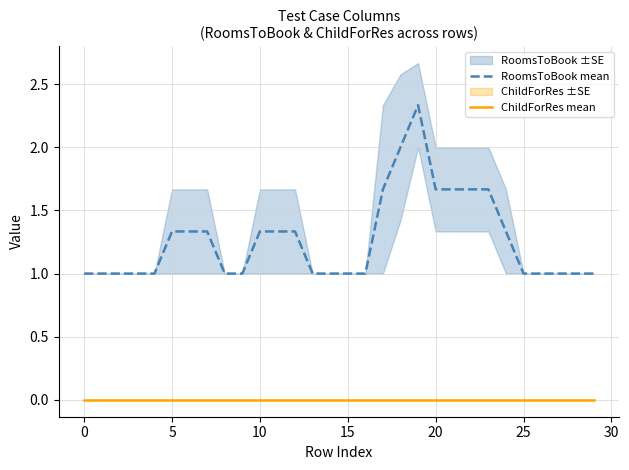

List the series in order of their peak value, highest first.

RoomsToBook mean, ChildForRes mean